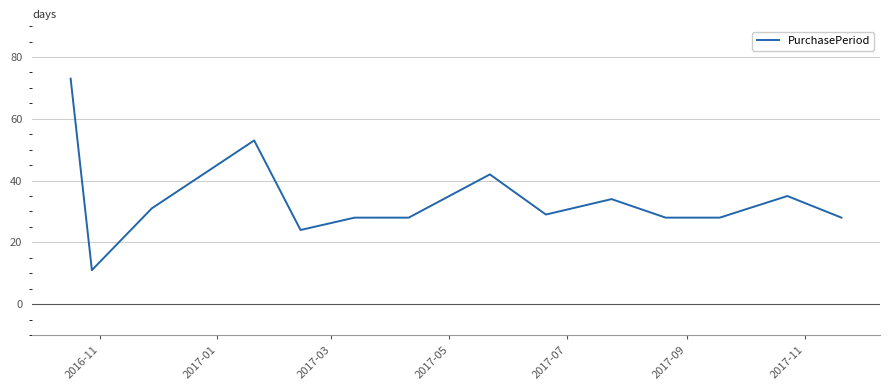

What is the difference between the maximum and minimum values?

62